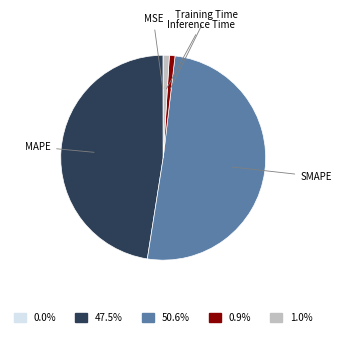

What is the largest slice in the pie chart?

SMAPE